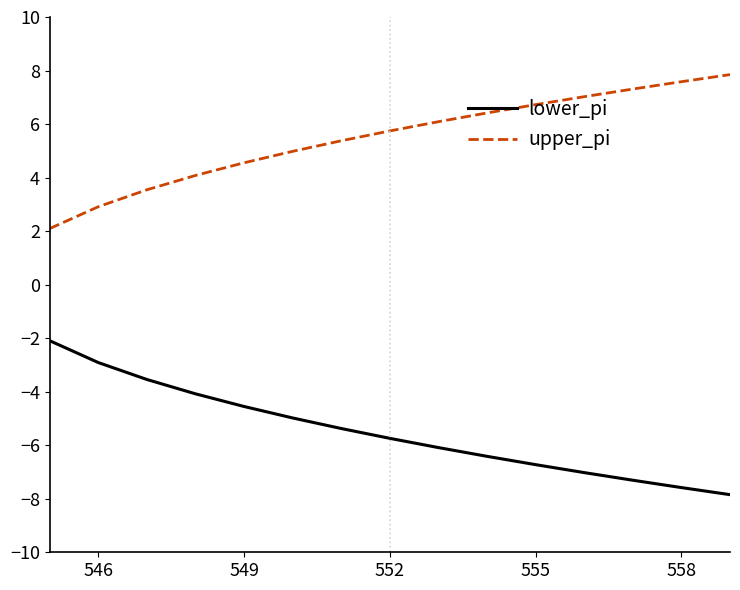

What are all the series names shown in the legend?

lower_pi, upper_pi